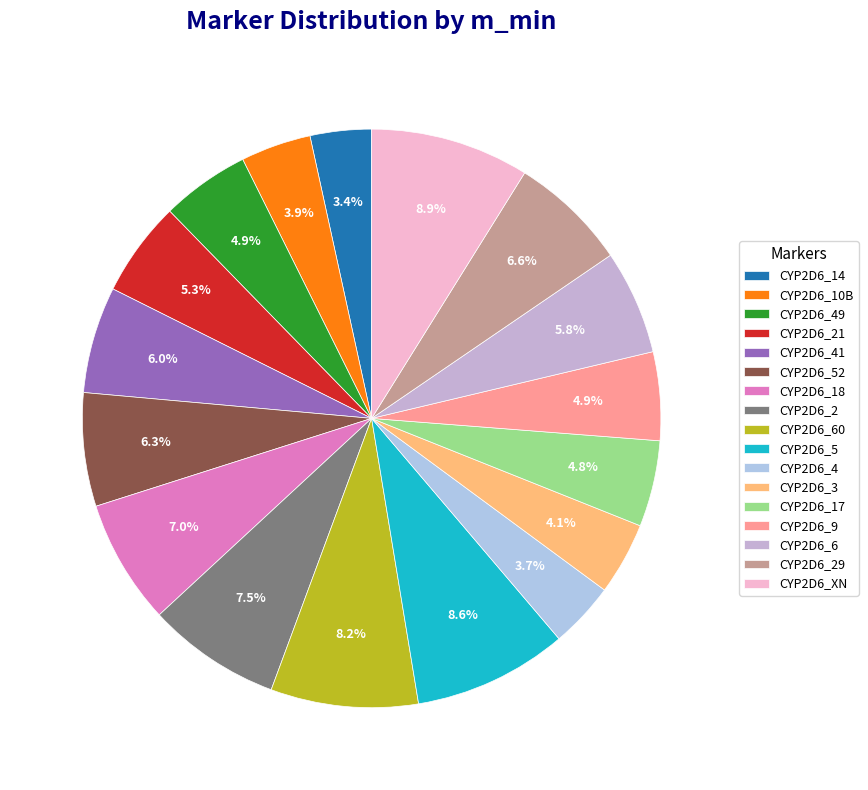

Which slice is the smallest?

CYP2D6_14